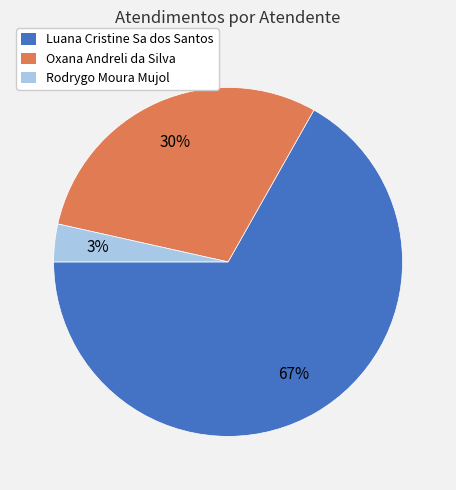

Combined, do Oxana Andreli da Silva and Luana Cristine Sa dos Santos account for over 50%?

Yes